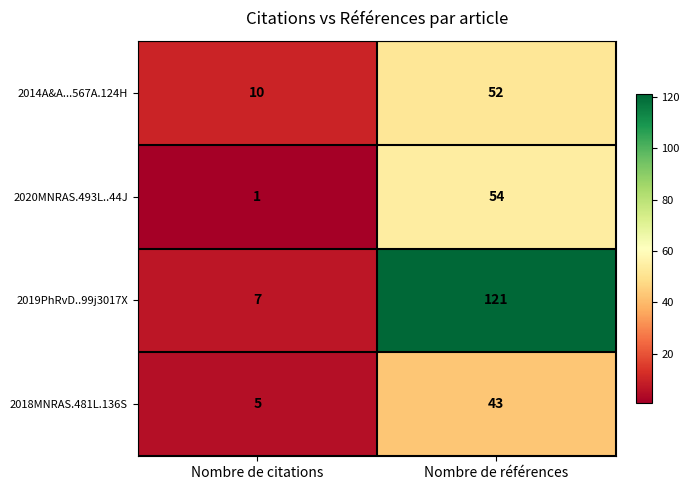

Where is 2020MNRAS.493L..44J nearest to the value 27?

Nombre de citations